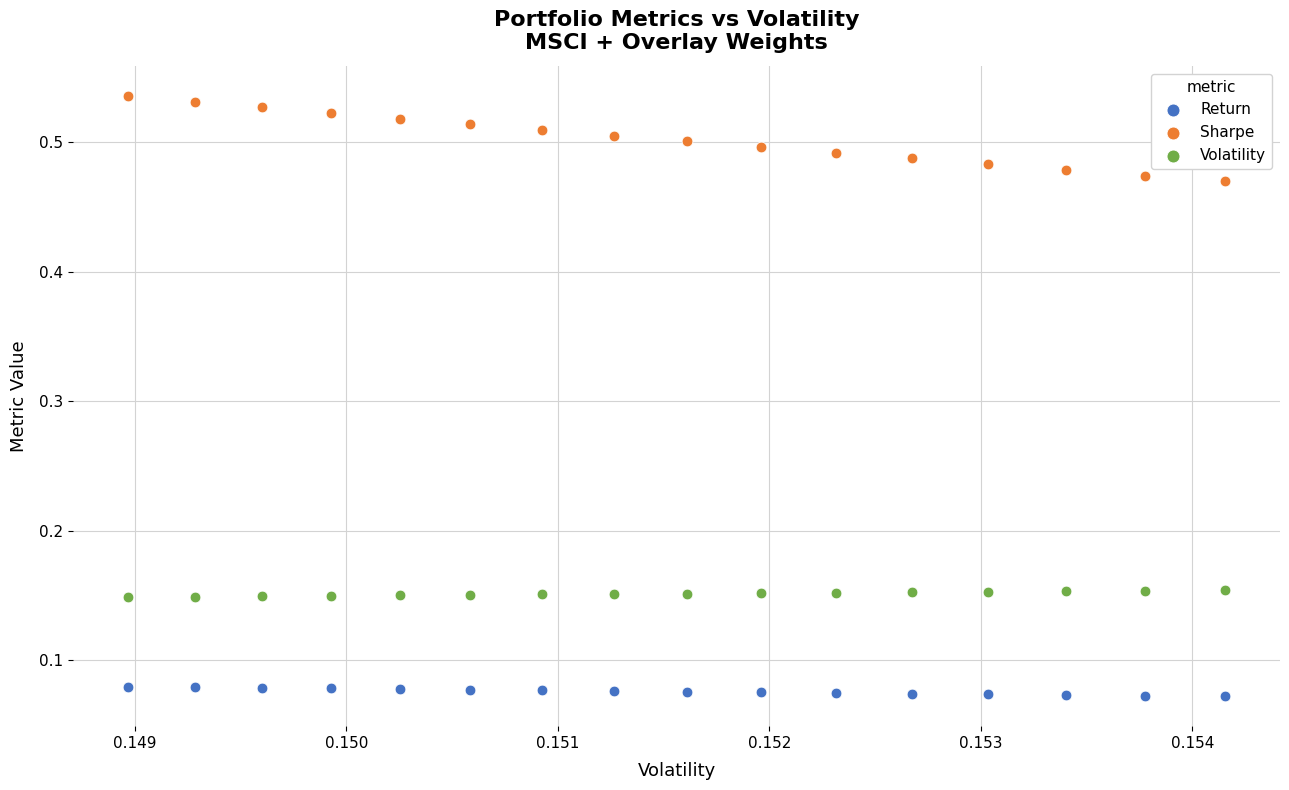

Which series has the largest Y range (max minus min)?

Sharpe